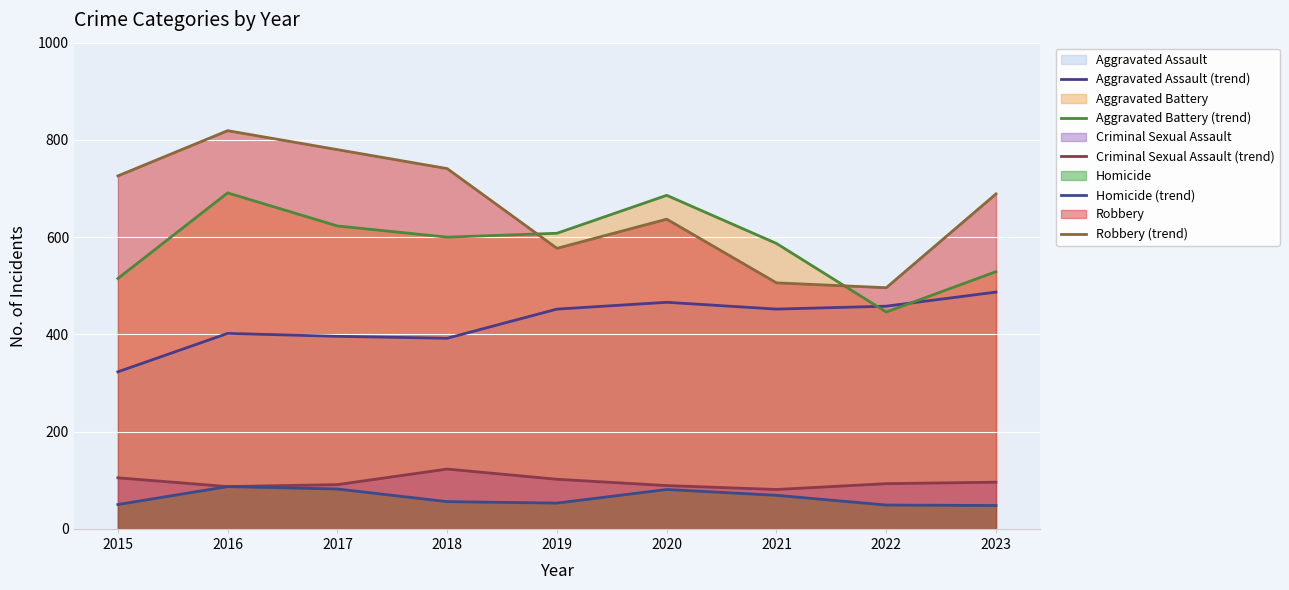

What is the difference between the highest and lowest values at 2019?

555